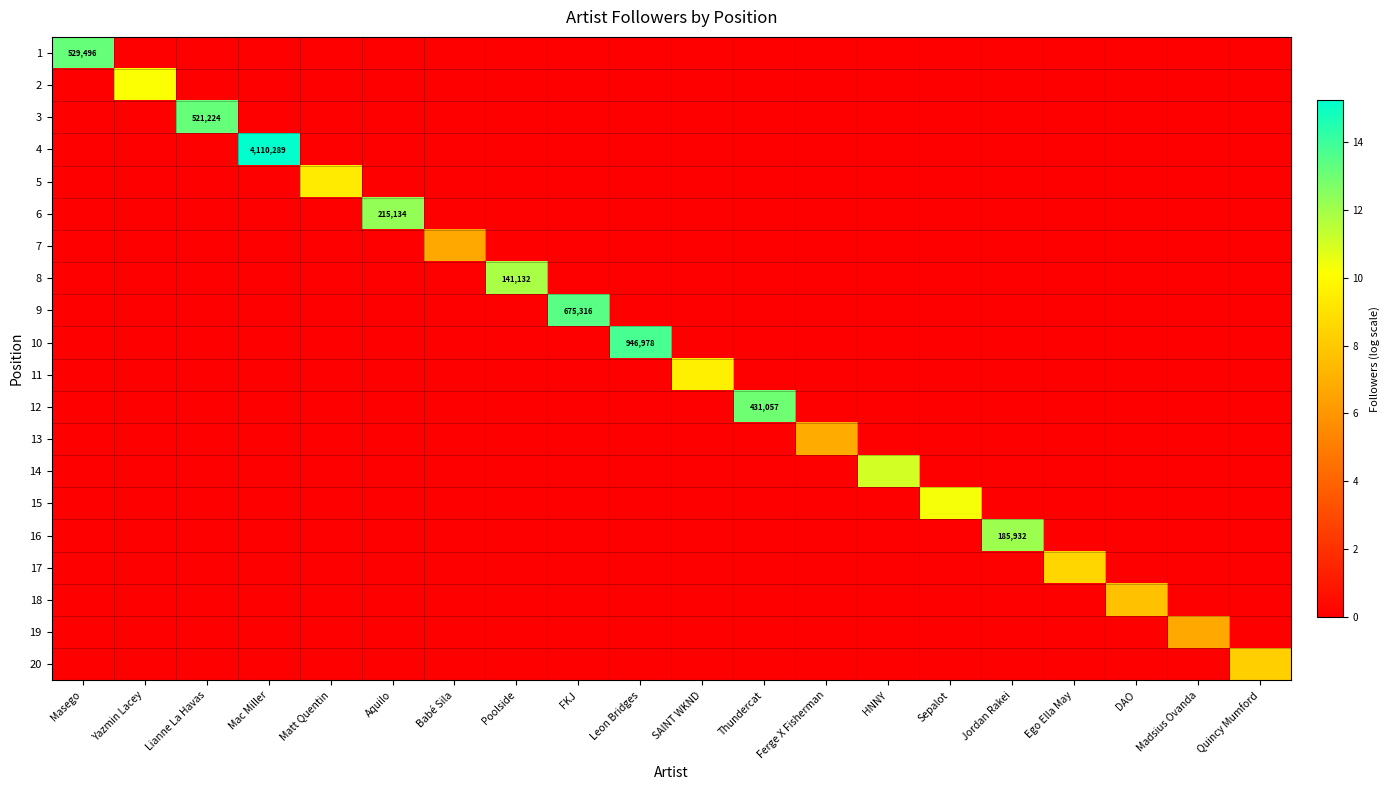

List the series in order of their peak value, lowest first.

19, 7, 13, 18, 20, 17, 5, 11, 2, 15, 14, 8, 16, 6, 12, 3, 1, 9, 10, 4